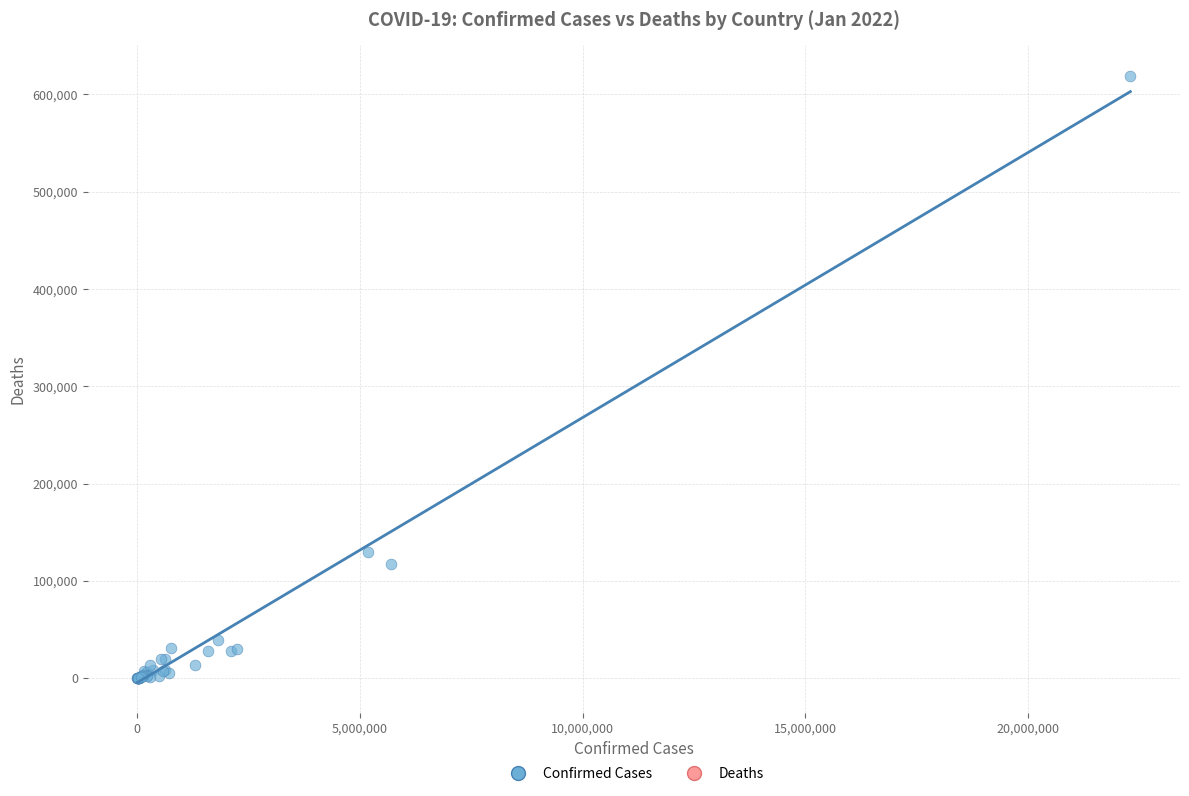

What Y value in the scatter plot is closest to 309702?

130026